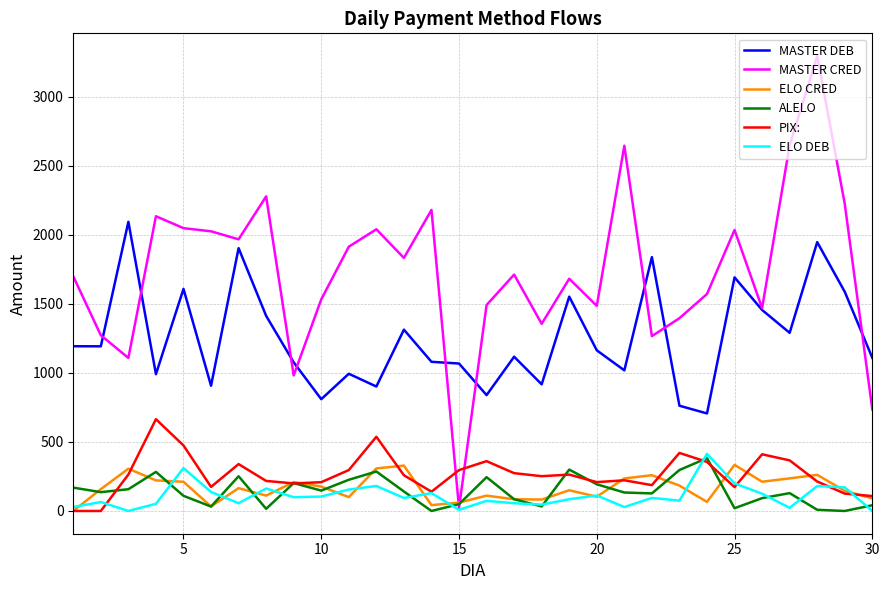

How many lines are shown in the chart?

6